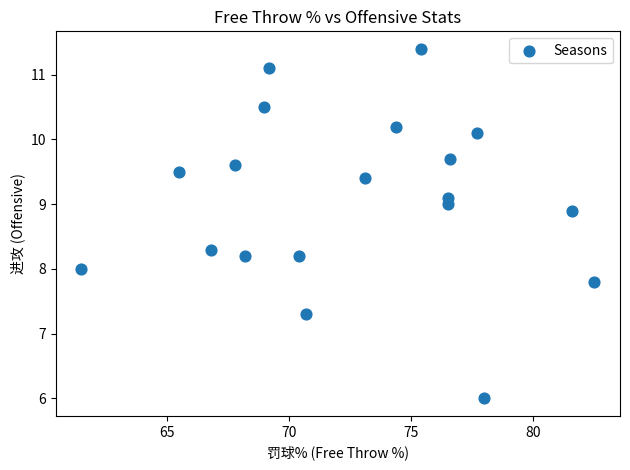

What is the range of Y values (max minus min)?

5.4